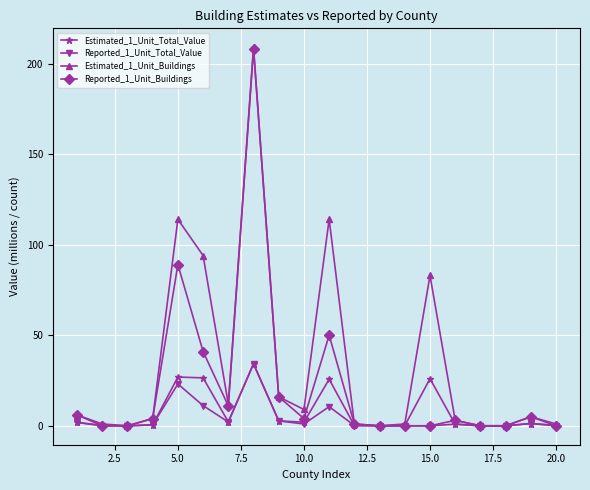

What is the maximum value shown in the chart?

209.0